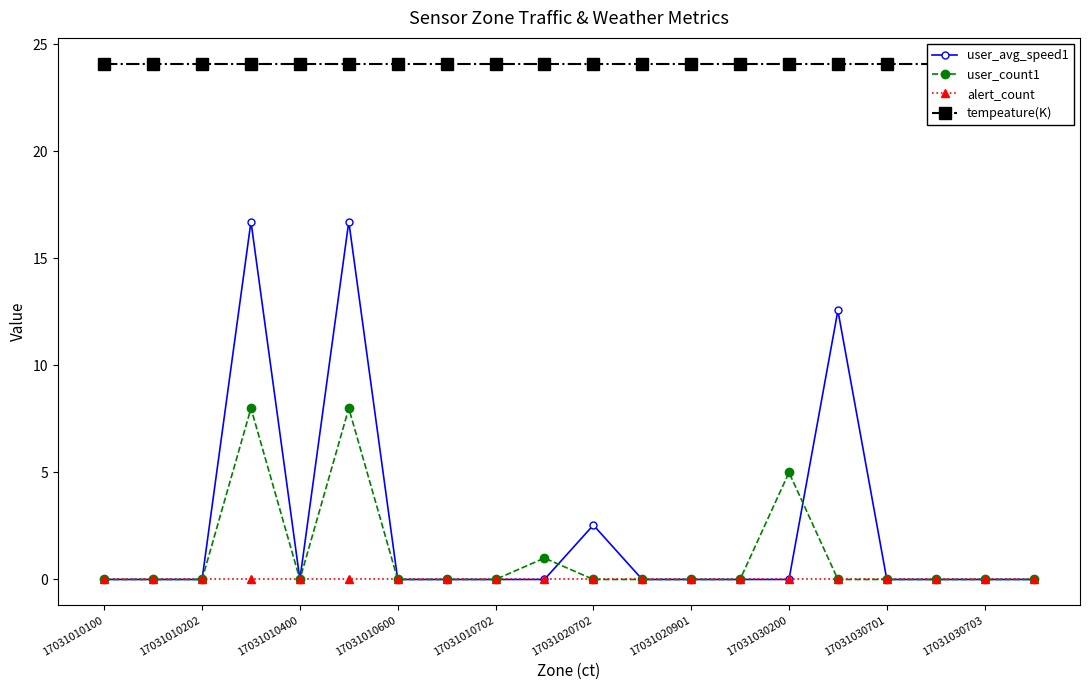

The user_count1 series shows 0.0 at 17031010100. True or false?

True